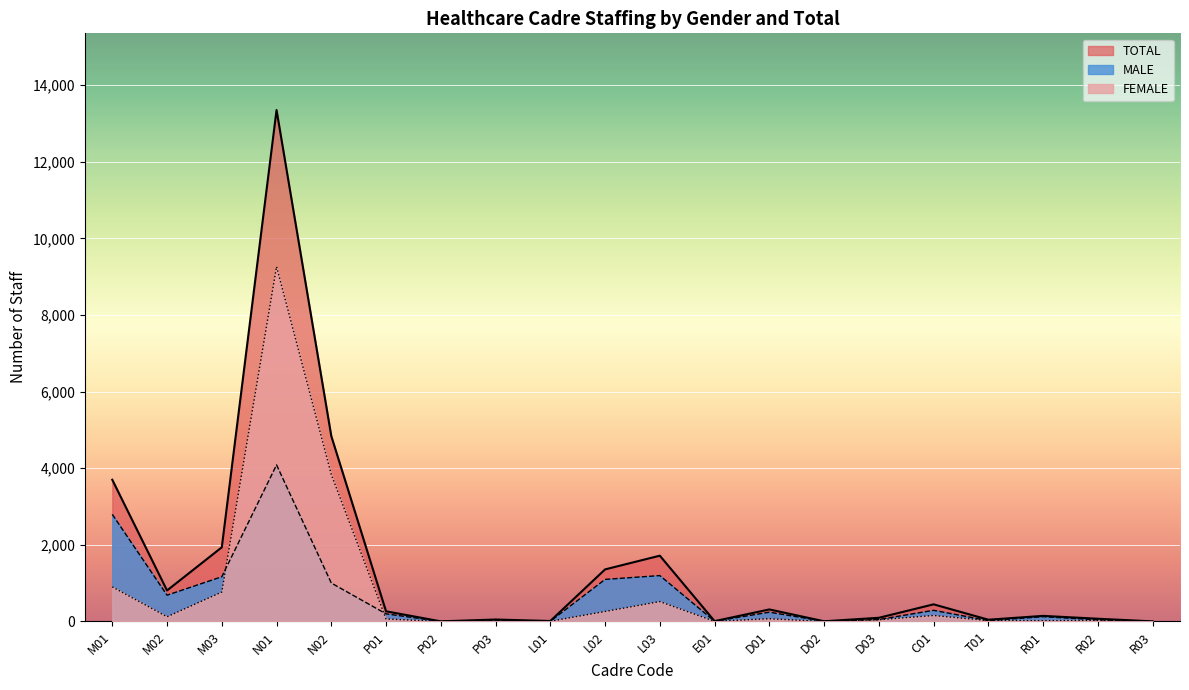

Between D02 and E01, which is larger?

E01